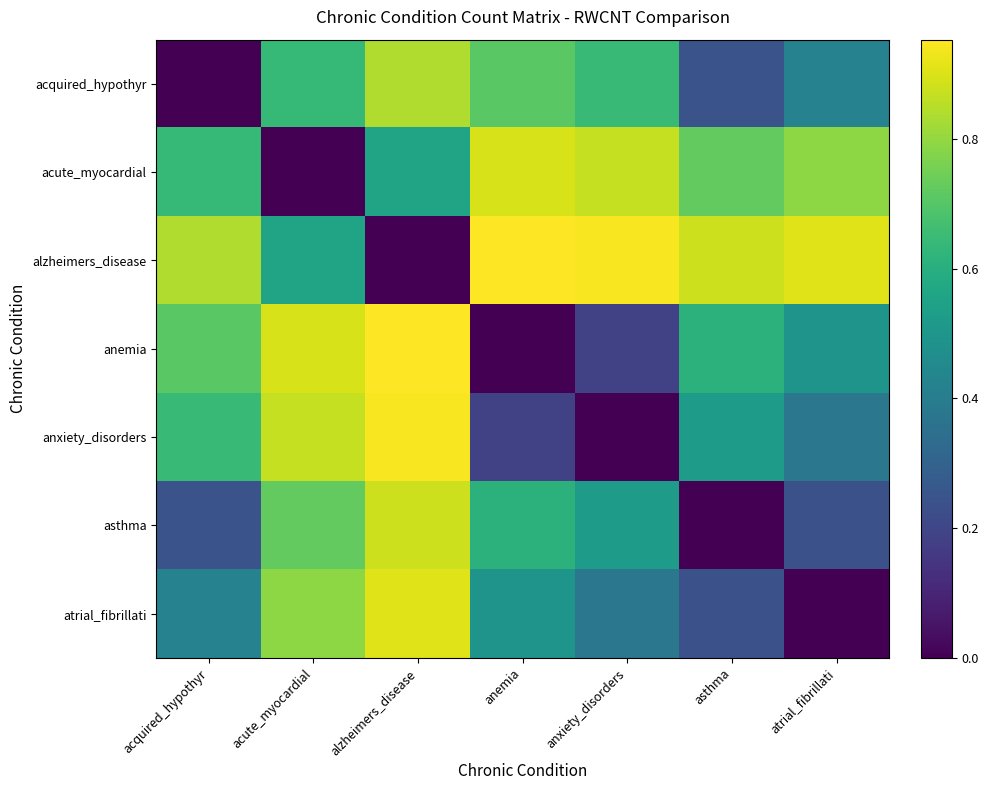

Reading left to right, transcribe all the data shown in this chart.

acquired_hypothyr: acquired_hypothyr=0.0	acute_myocardial=0.6	alzheimers_disease=0.8	anemia=0.7	anxiety_disorders=0.6	asthma=0.2	atrial_fibrillati=0.4
acute_myocardial: acquired_hypothyr=0.6	acute_myocardial=0.0	alzheimers_disease=0.6	anemia=0.9	anxiety_disorders=0.9	asthma=0.7	atrial_fibrillati=0.8
alzheimers_disease: acquired_hypothyr=0.8	acute_myocardial=0.6	alzheimers_disease=0.0	anemia=1.0	anxiety_disorders=0.9	asthma=0.9	atrial_fibrillati=0.9
anemia: acquired_hypothyr=0.7	acute_myocardial=0.9	alzheimers_disease=1.0	anemia=0.0	anxiety_disorders=0.2	asthma=0.6	atrial_fibrillati=0.5
anxiety_disorders: acquired_hypothyr=0.6	acute_myocardial=0.9	alzheimers_disease=0.9	anemia=0.2	anxiety_disorders=0.0	asthma=0.5	atrial_fibrillati=0.4
asthma: acquired_hypothyr=0.2	acute_myocardial=0.7	alzheimers_disease=0.9	anemia=0.6	anxiety_disorders=0.5	asthma=0.0	atrial_fibrillati=0.2
atrial_fibrillati: acquired_hypothyr=0.4	acute_myocardial=0.8	alzheimers_disease=0.9	anemia=0.5	anxiety_disorders=0.4	asthma=0.2	atrial_fibrillati=0.0